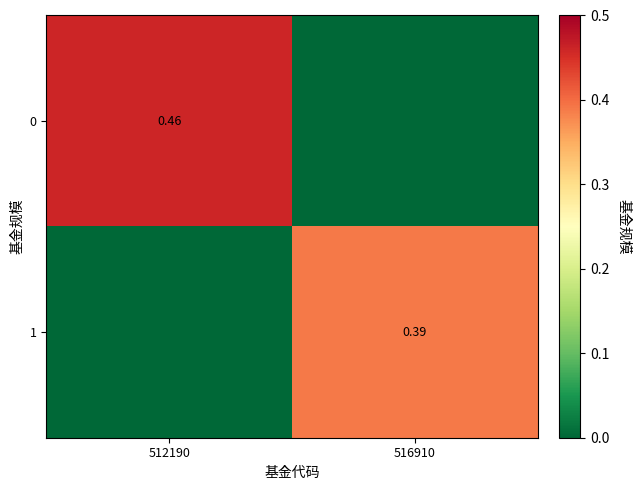

Is the value of 1 at 516910 greater than the value of 0 at 512190?

No